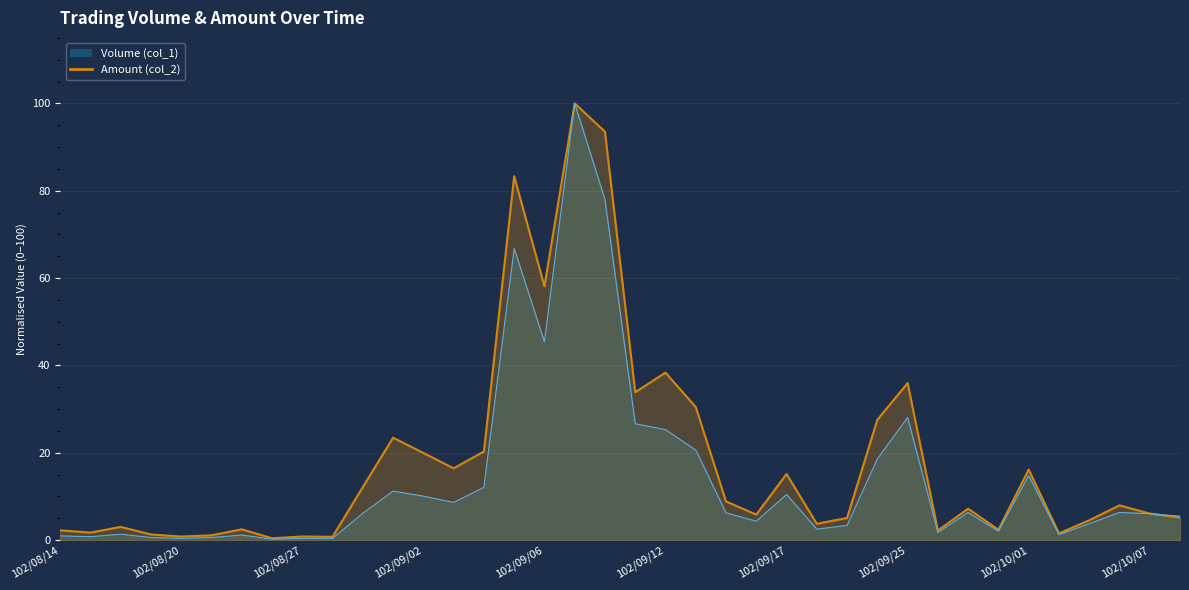

What value does the Amount (col_2) series have at 102/08/26?

0.4